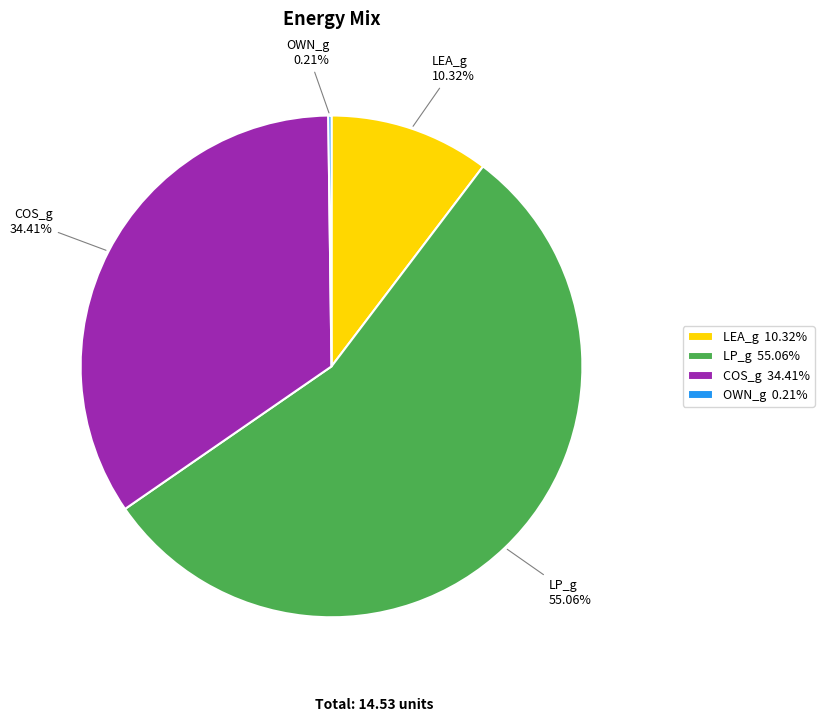

Is there any slice that represents more than half of the pie?

Yes